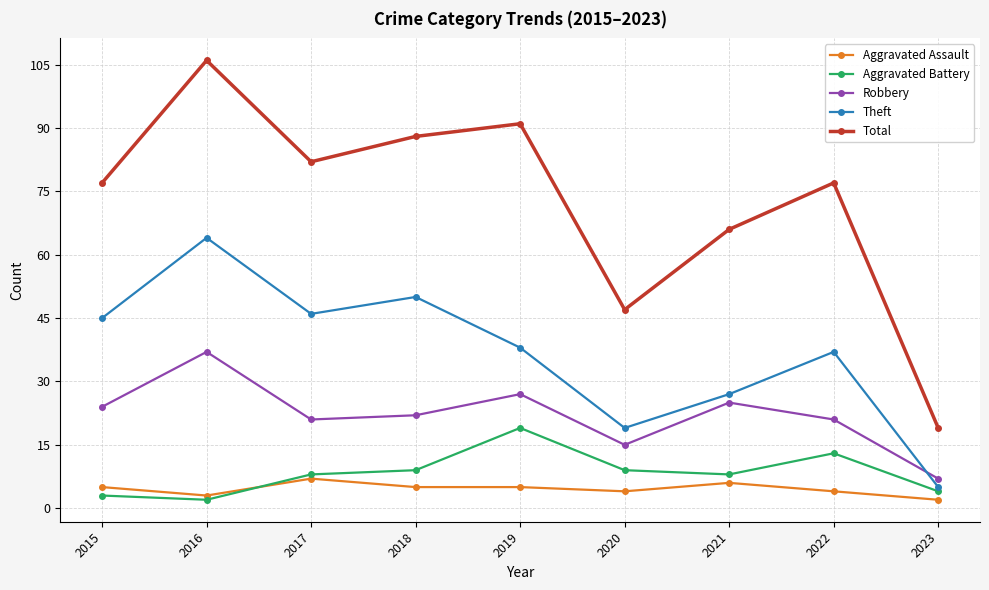

At which label does Robbery reach its peak?

2016